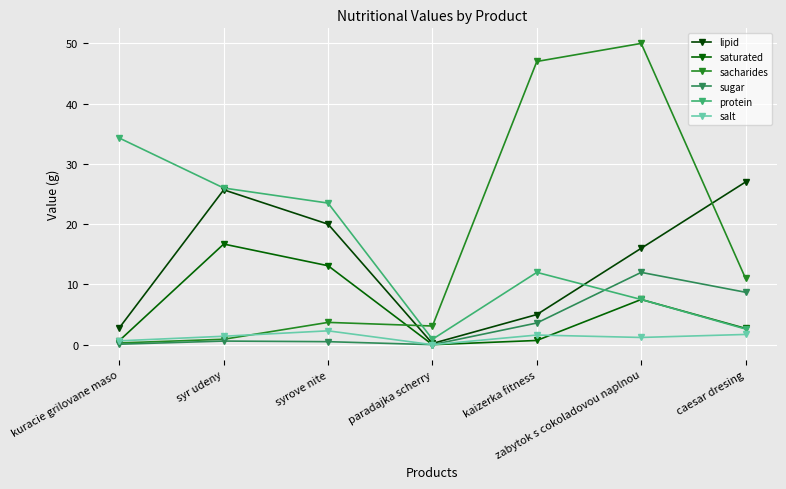

How many lines are shown in the chart?

6